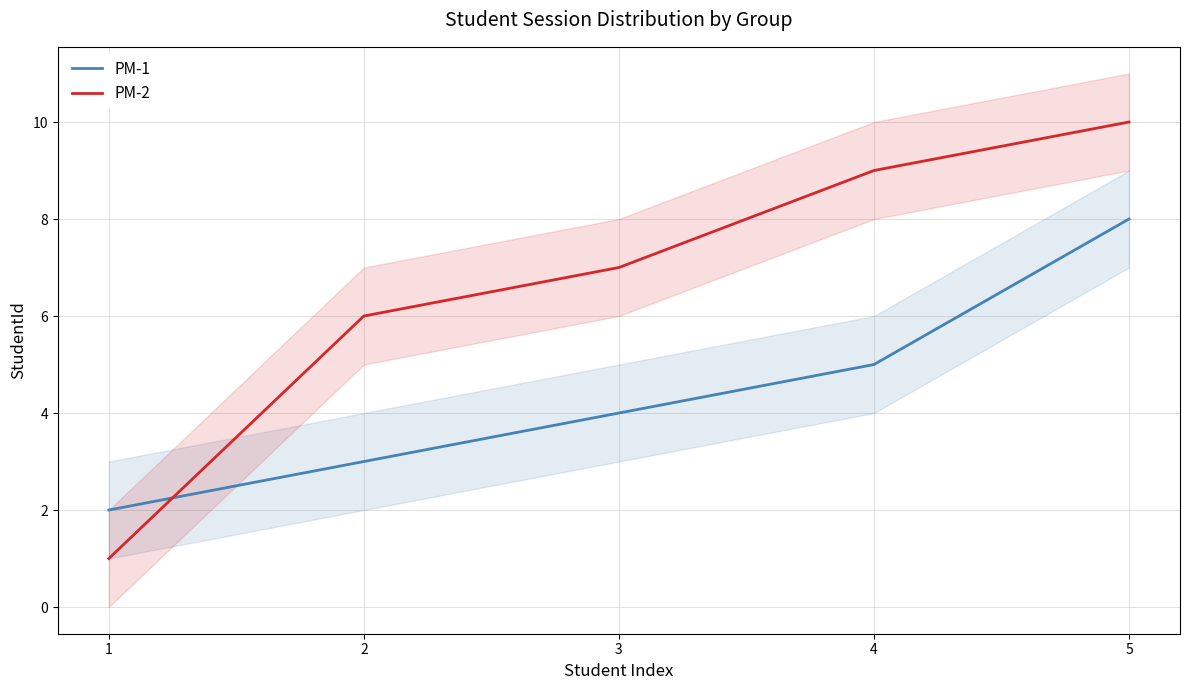

How many data points in PM-1 are less than 4?

2